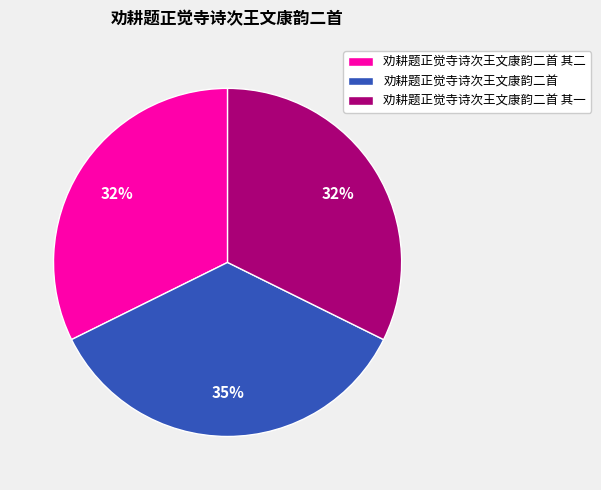

Count the number of slices in the pie.

3